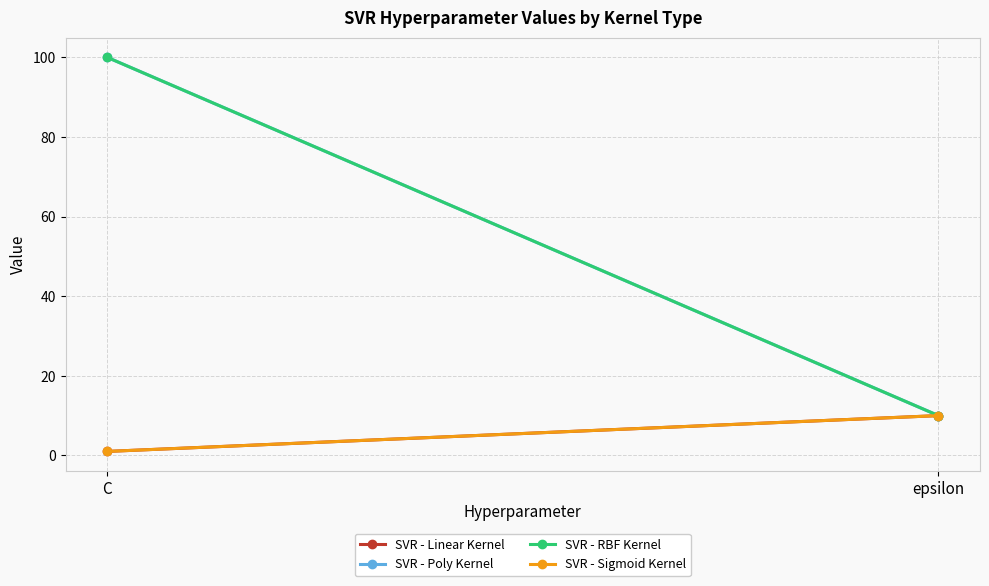

The SVR - RBF Kernel series shows 137 at C. True or false?

False